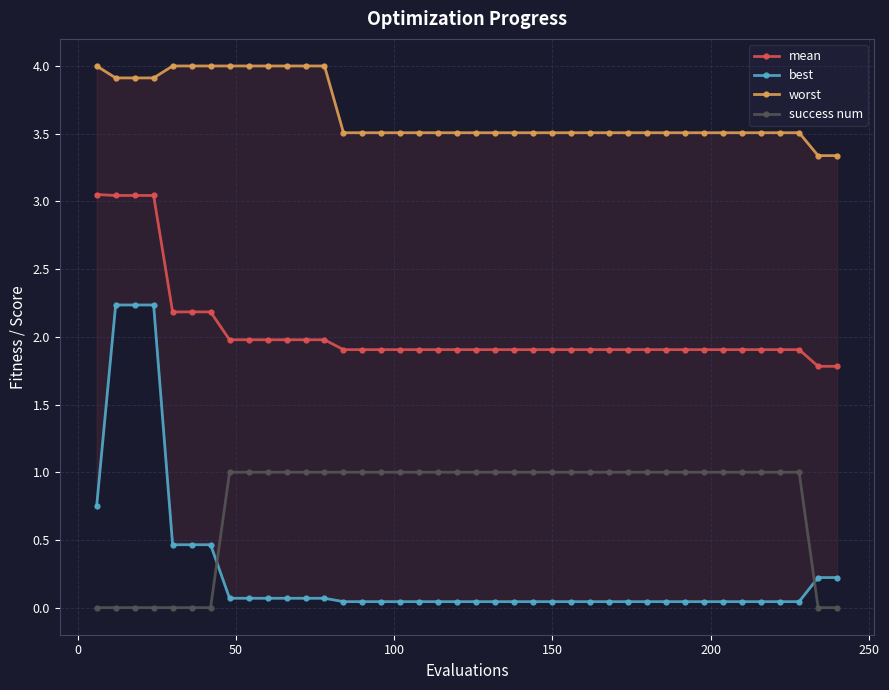

What is the highest value of the success num series?

1.0